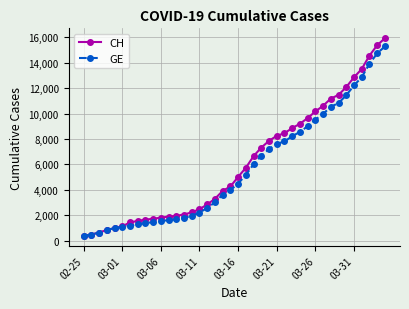

Which series has the widest spread of values?

CH